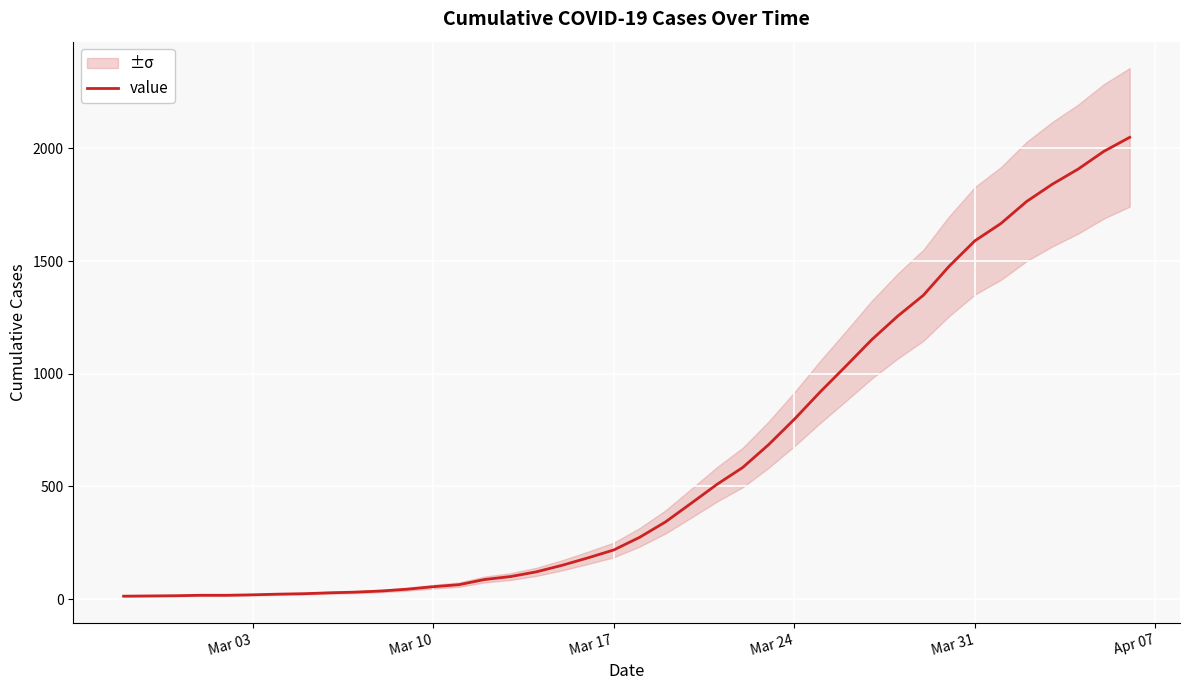

What is the difference between the maximum and minimum values?

2036